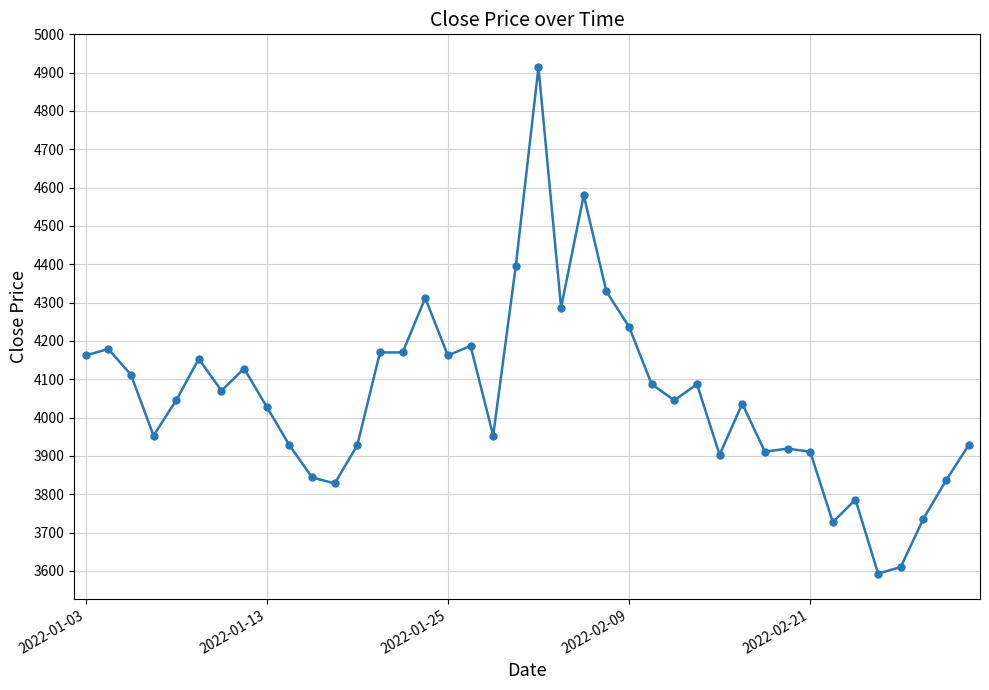

What is the minimum value shown in the chart?

3593